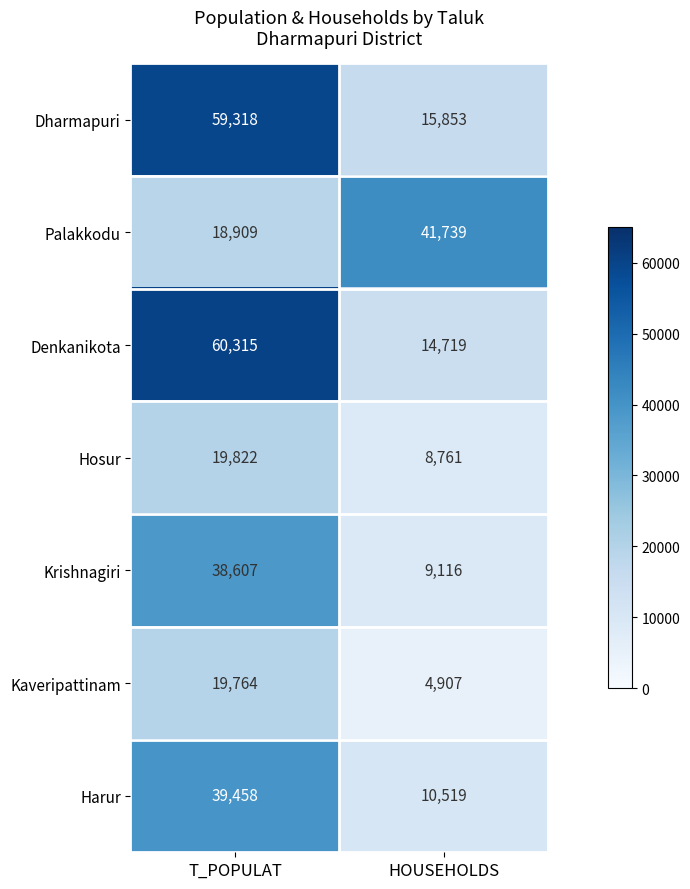

What is the average value of the Palakkodu series?

30324